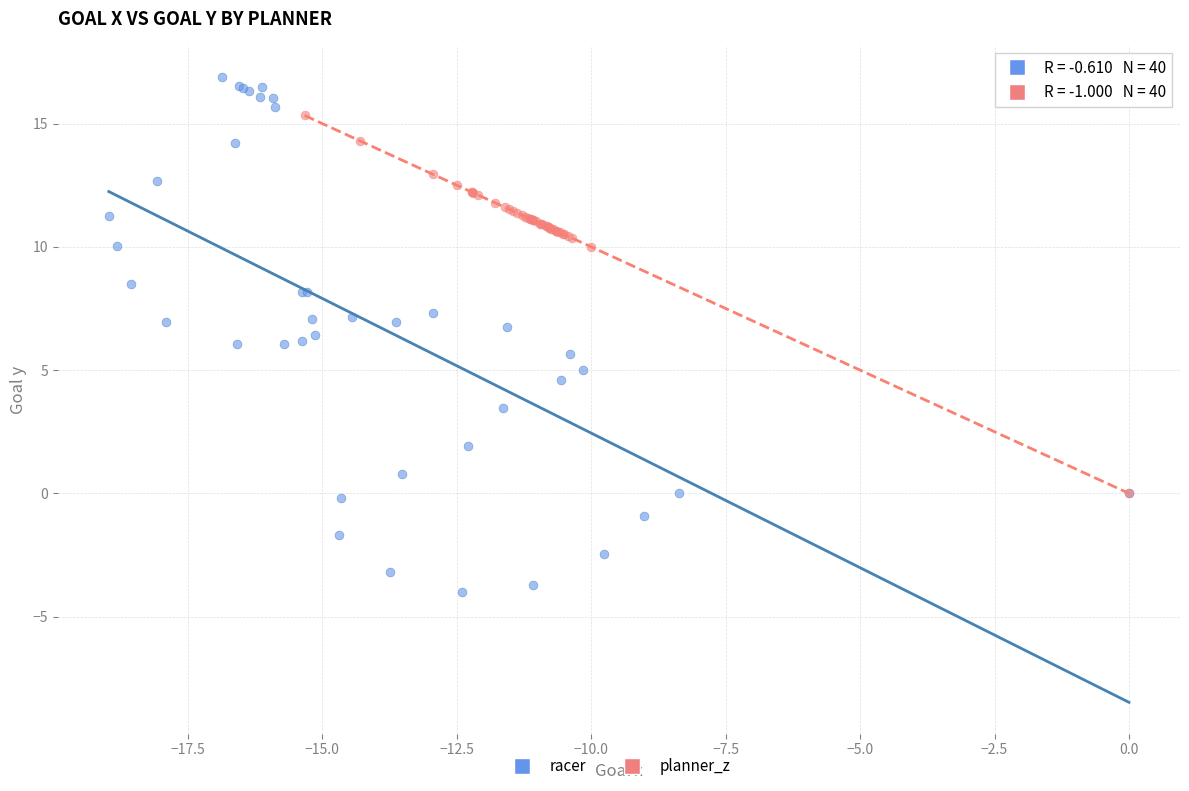

Which series reaches the minimum Y coordinate?

racer